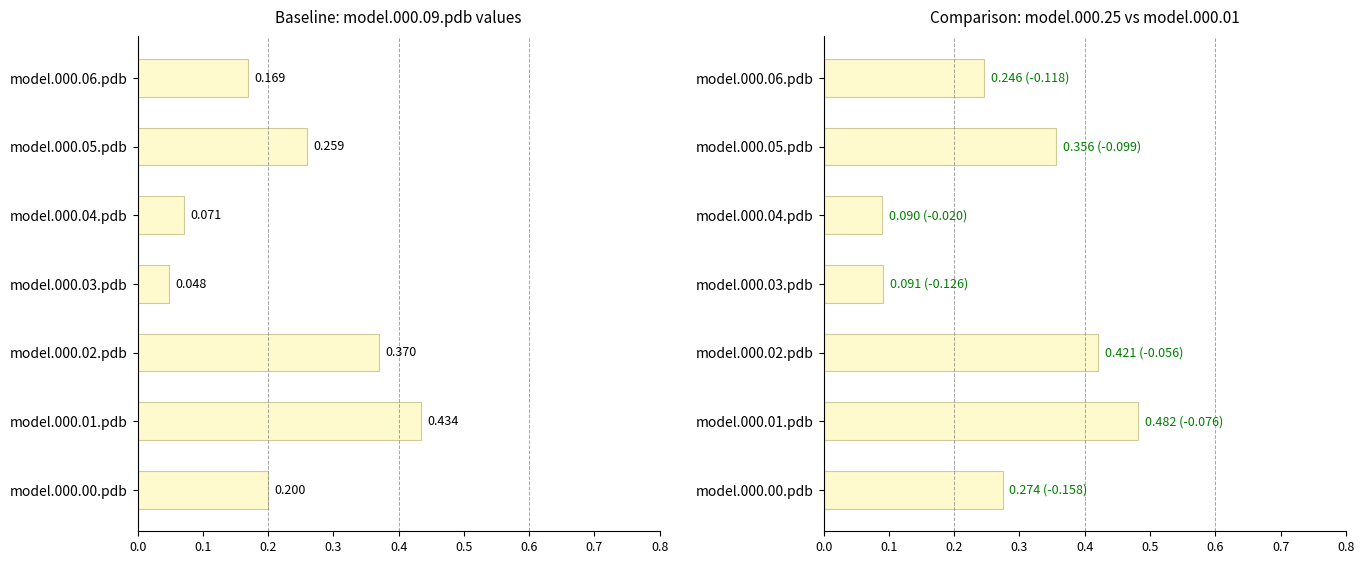

True or false: model.000.25.pdb has a value of 0.2 at model.000.00.pdb.

False